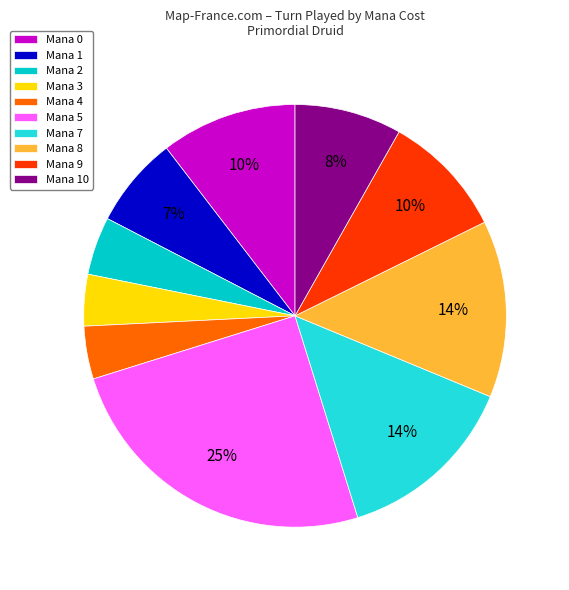

To the nearest percent, what percentage of the pie is Mana 0?

10%